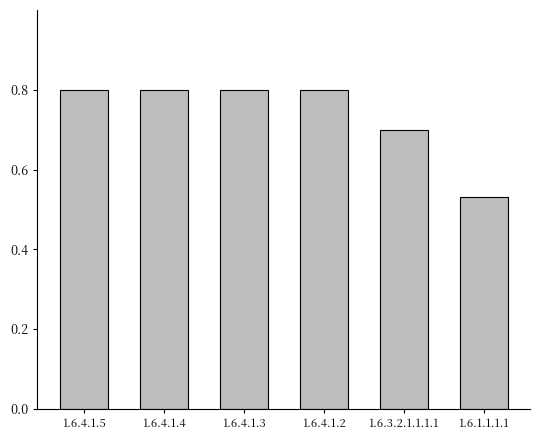

What is the greatest value displayed?

0.8